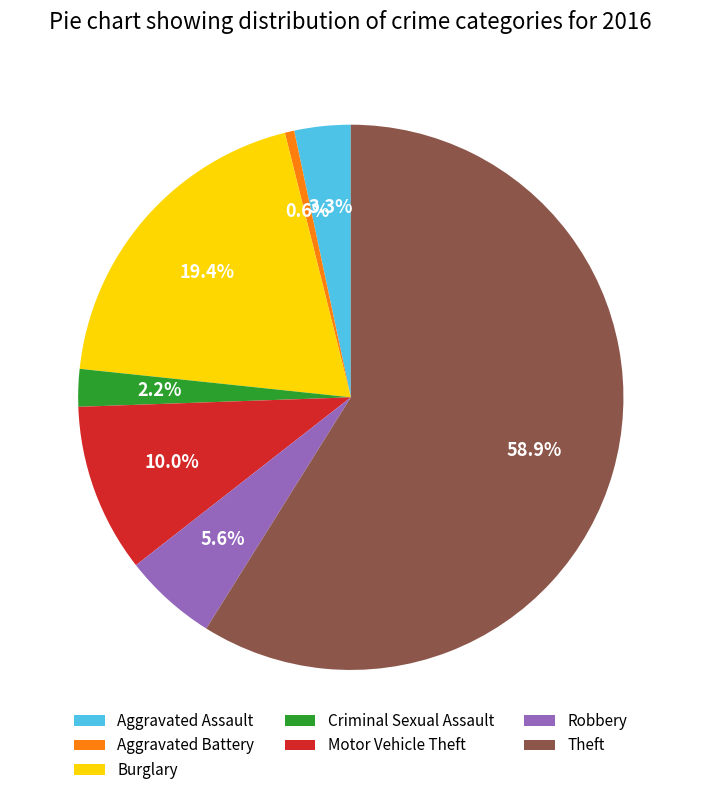

What is the largest slice in the pie chart?

Theft